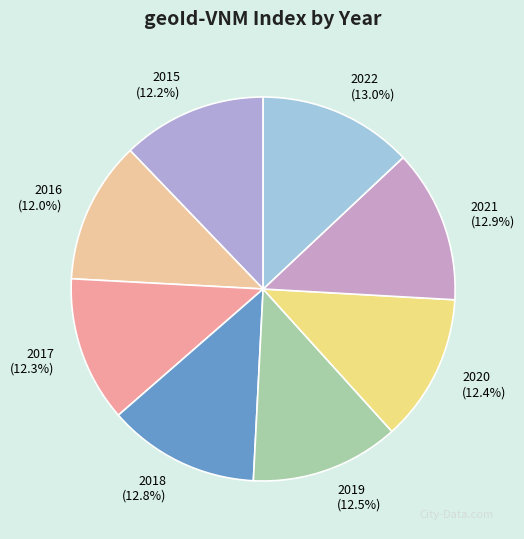

Is 2018 the majority of the pie?

No